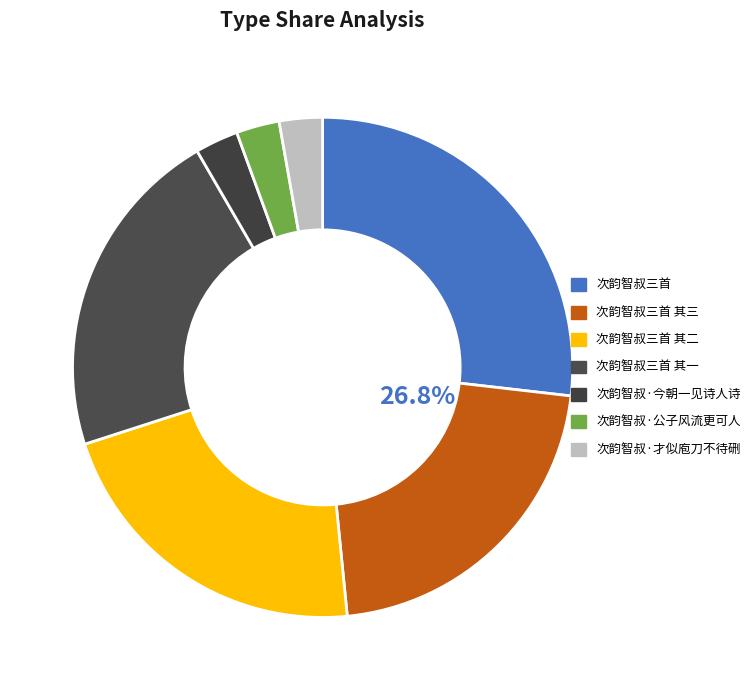

Does 次韵智叔·今朝一见诗人诗 account for over 50% of the chart?

No